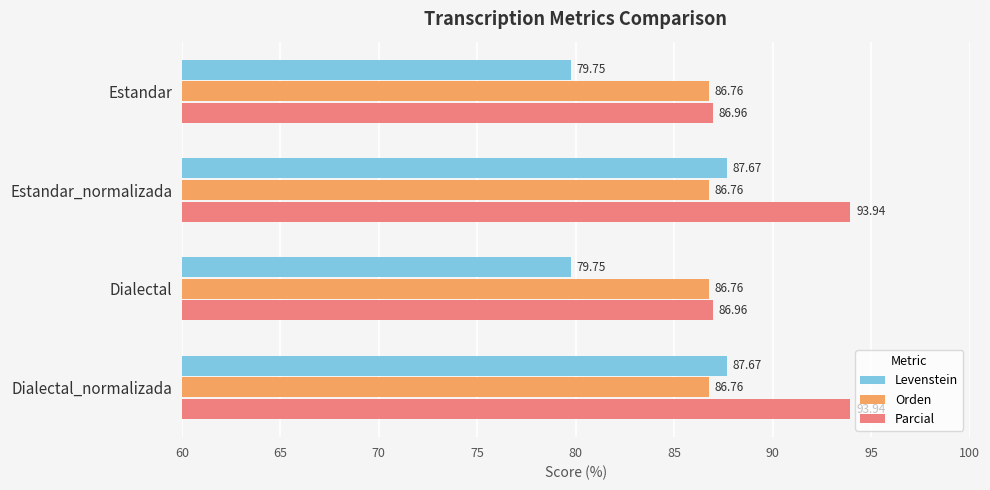

What is the sum of all Levenstein values?

334.8